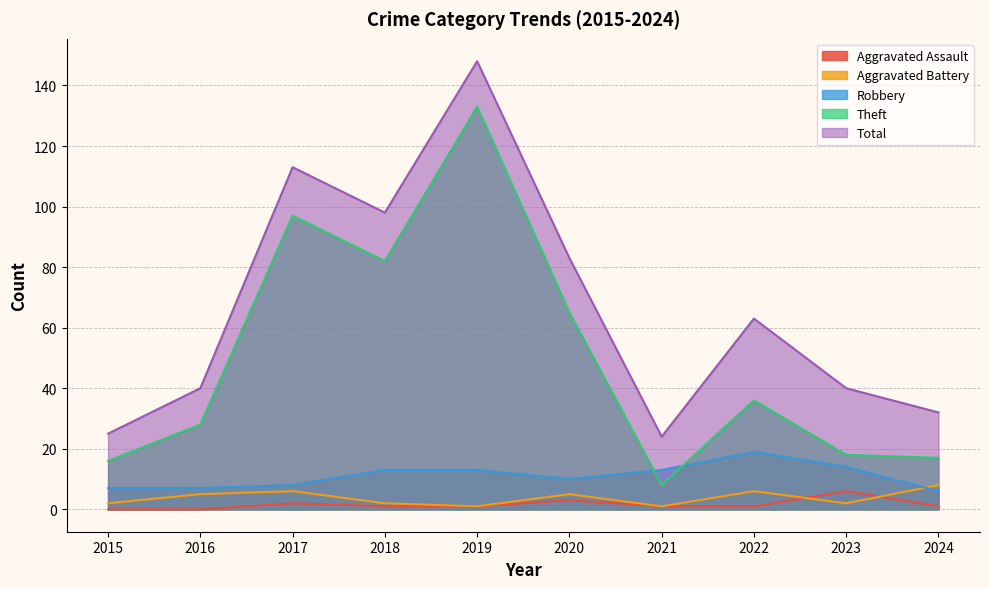

True or false: Theft and Aggravated Battery cross at least once.

False